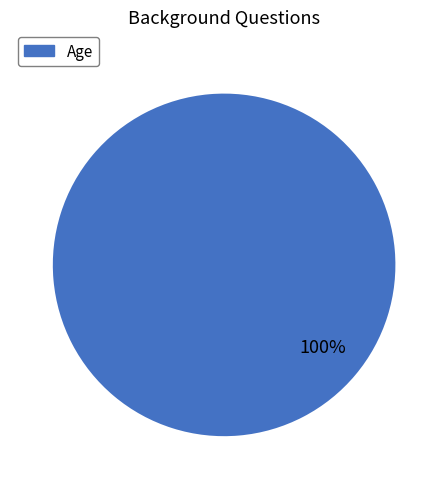

How many segments does this pie chart have?

1